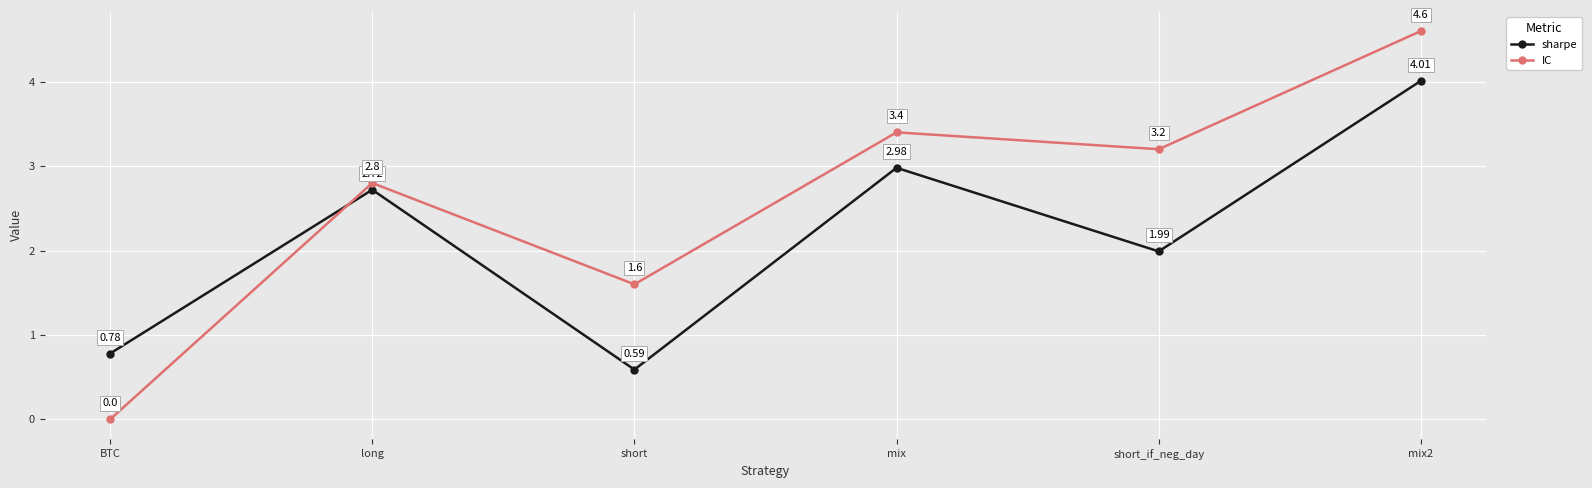

What is the spread (max minus min) of values at mix?

0.4